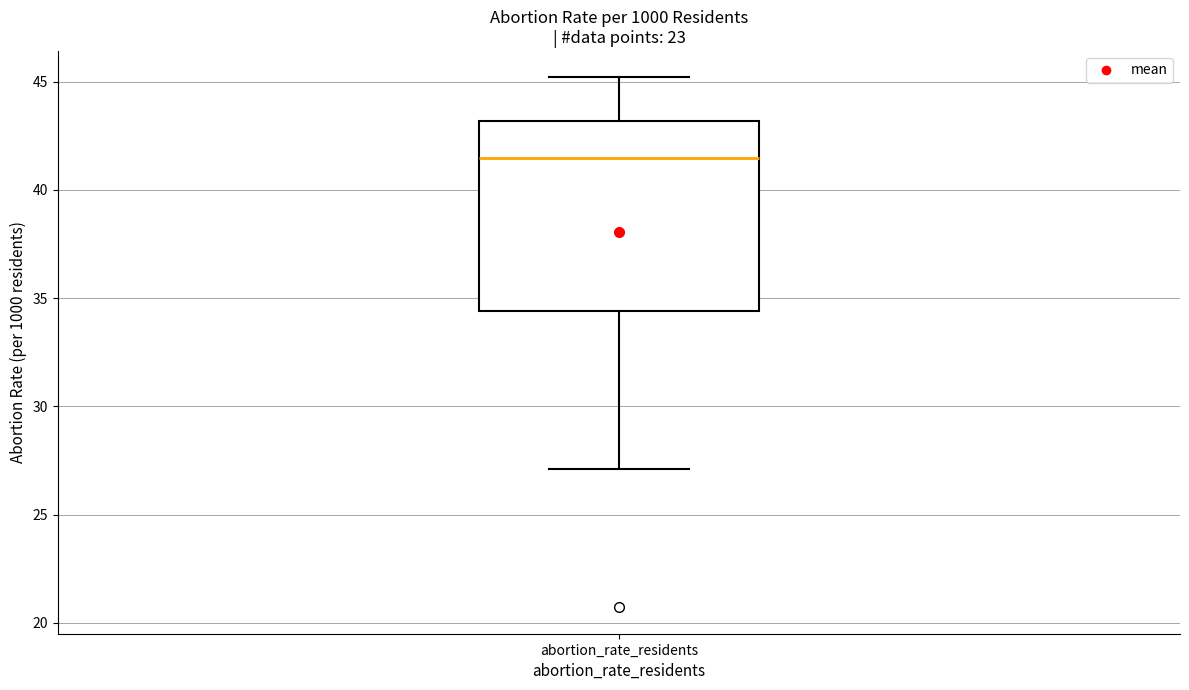

Transcribe this box plot: give where the median line is, the range the box spans, and where the two whiskers end, as read against the y-axis. The values are not printed on the chart, so give them approximately, as read against the axis.

median 41.5, box 34.5 to 43.0, whiskers 27.0 to 45.0